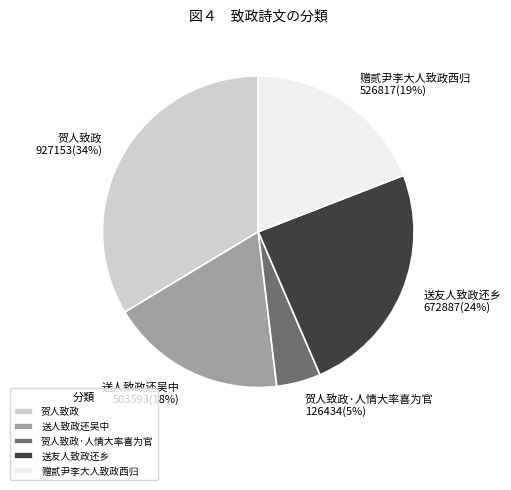

Between 贺人致政·人情大率喜为官 and 送友人致政还乡, which is larger?

送友人致政还乡